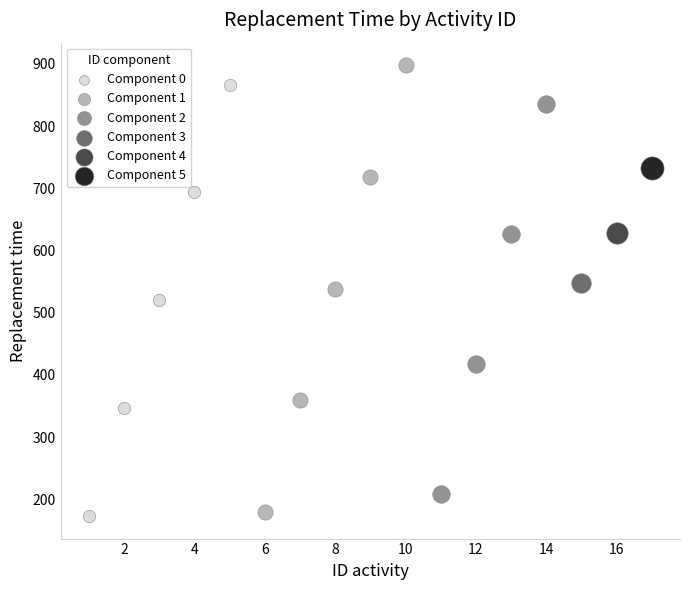

What are all the series names shown in the legend?

Component 0, Component 1, Component 2, Component 3, Component 4, Component 5